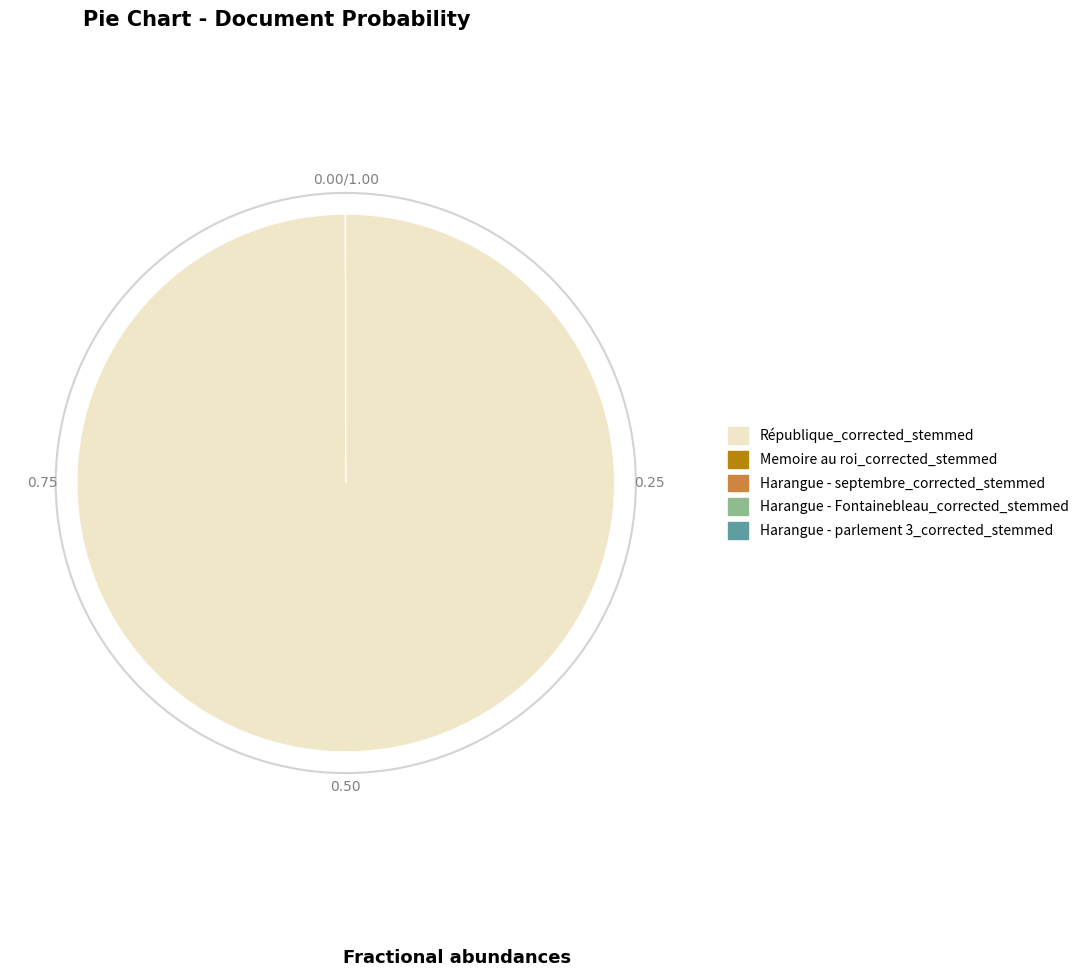

Does République_corrected_stemmed represent more than half of the total?

Yes